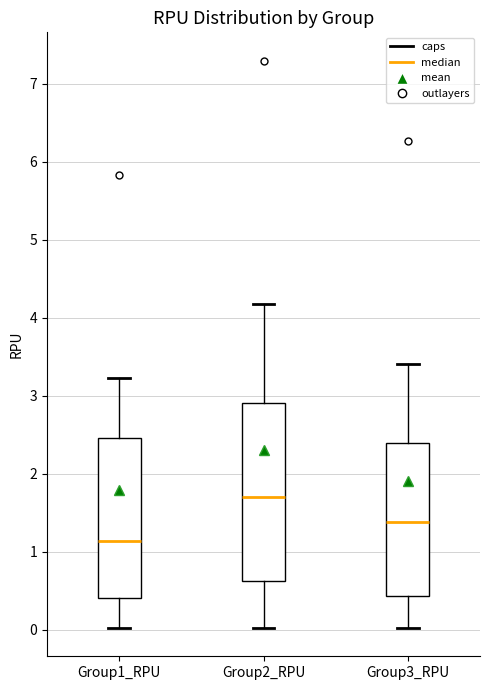

Where is the lower edge of the box for Group1_RPU on the y-axis? The values are not printed on the chart, so give them approximately, as read against the axis.

0.4